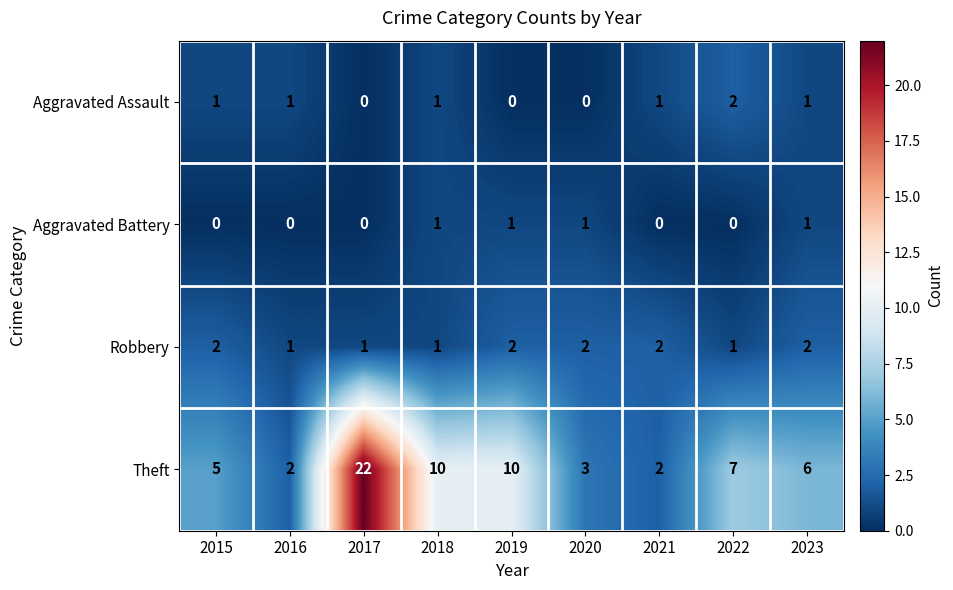

What is the difference between the Theft values at 2017 and 2016?

20